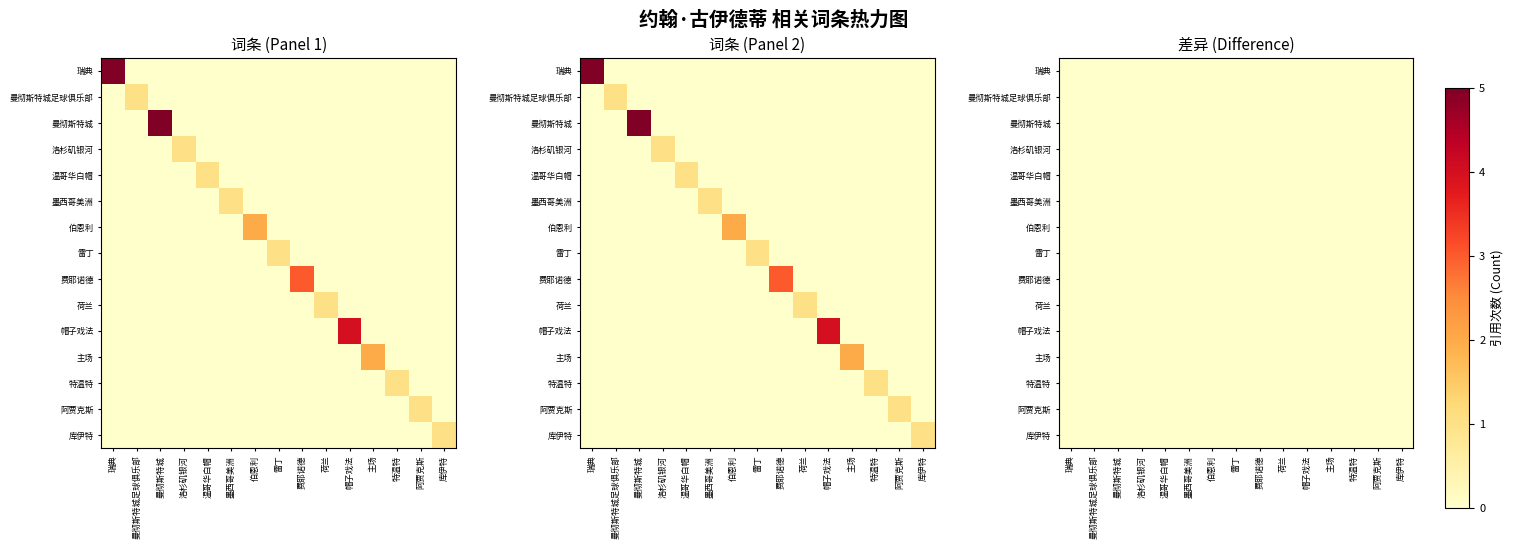

At how many categories does at least one series exceed 3?

3